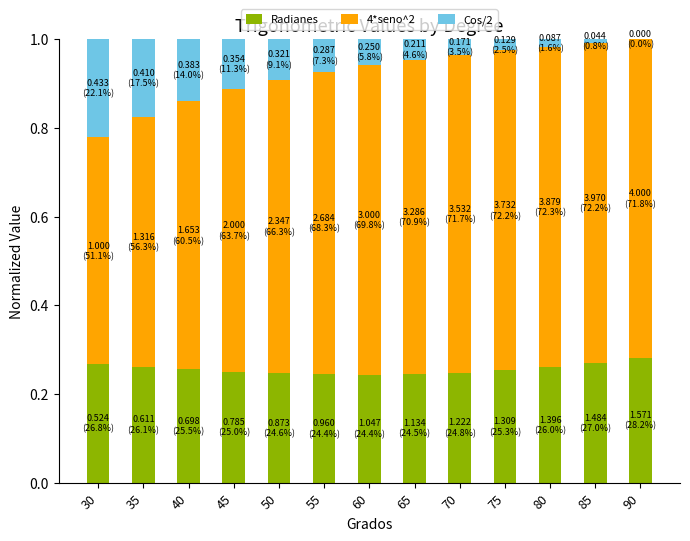

What is the total value across all series at 65?

1.0